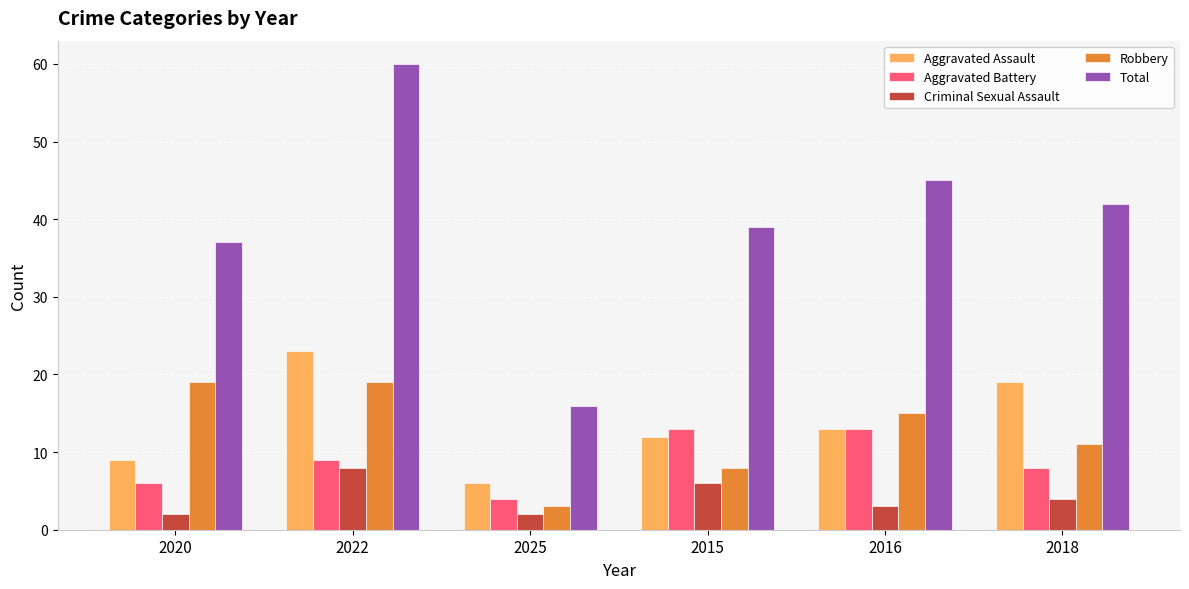

What is the difference between the highest and lowest values at 2022?

52